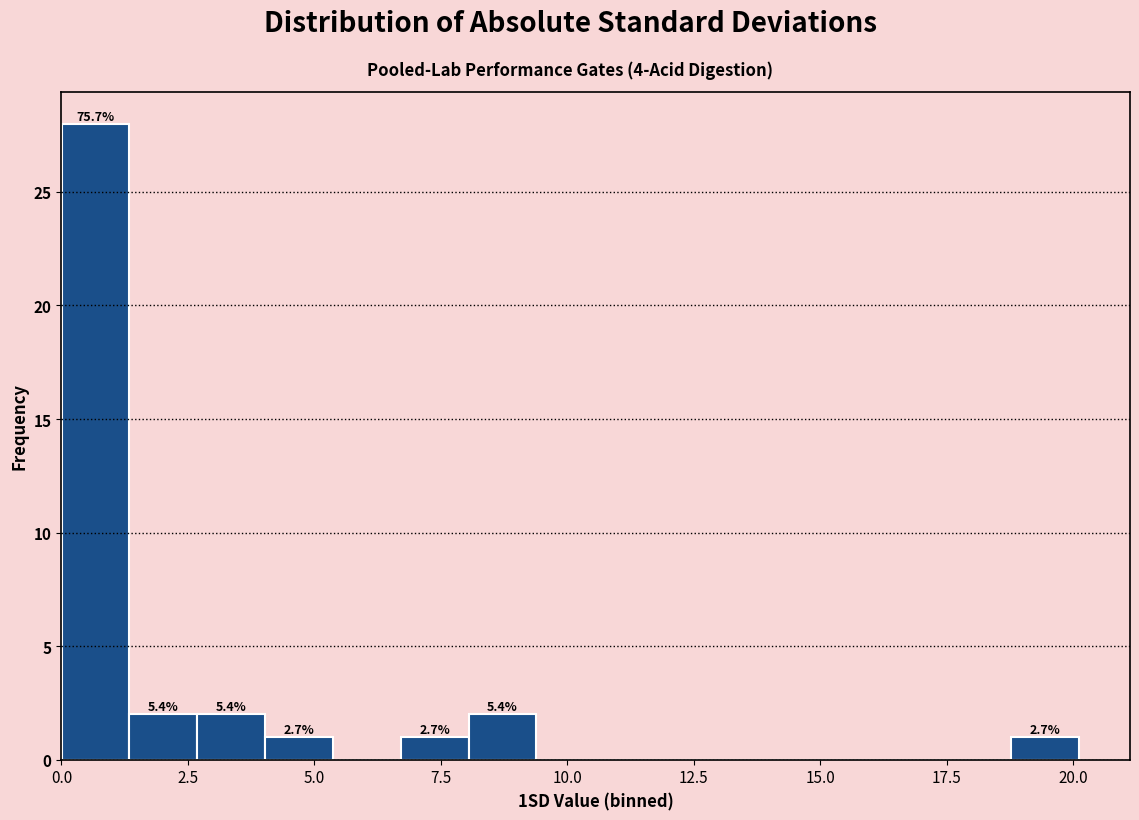

Around what value on the x-axis is the tallest bar? Give the approximate position of its centre, as read against the axis.

0.5